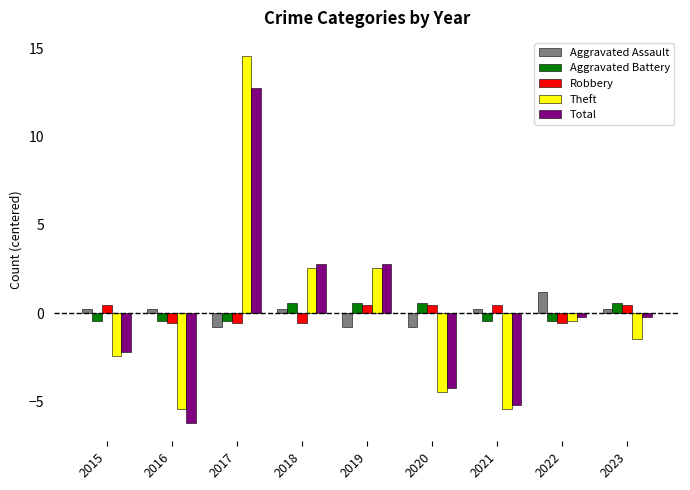

The value of Theft at 2018 is 1.2. True or false?

False